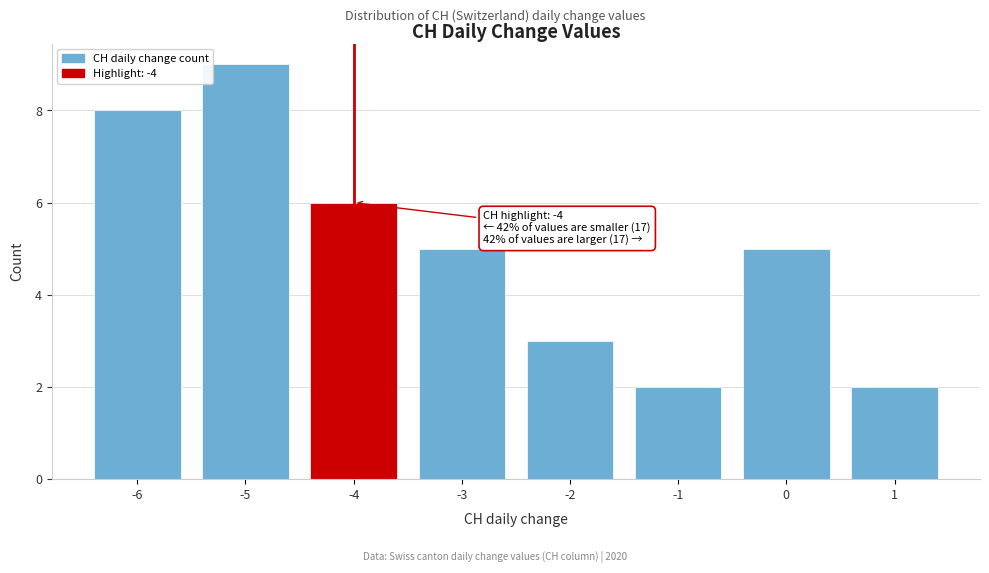

Over which range of the x-axis is the bar tallest?

-5.5 to -4.5